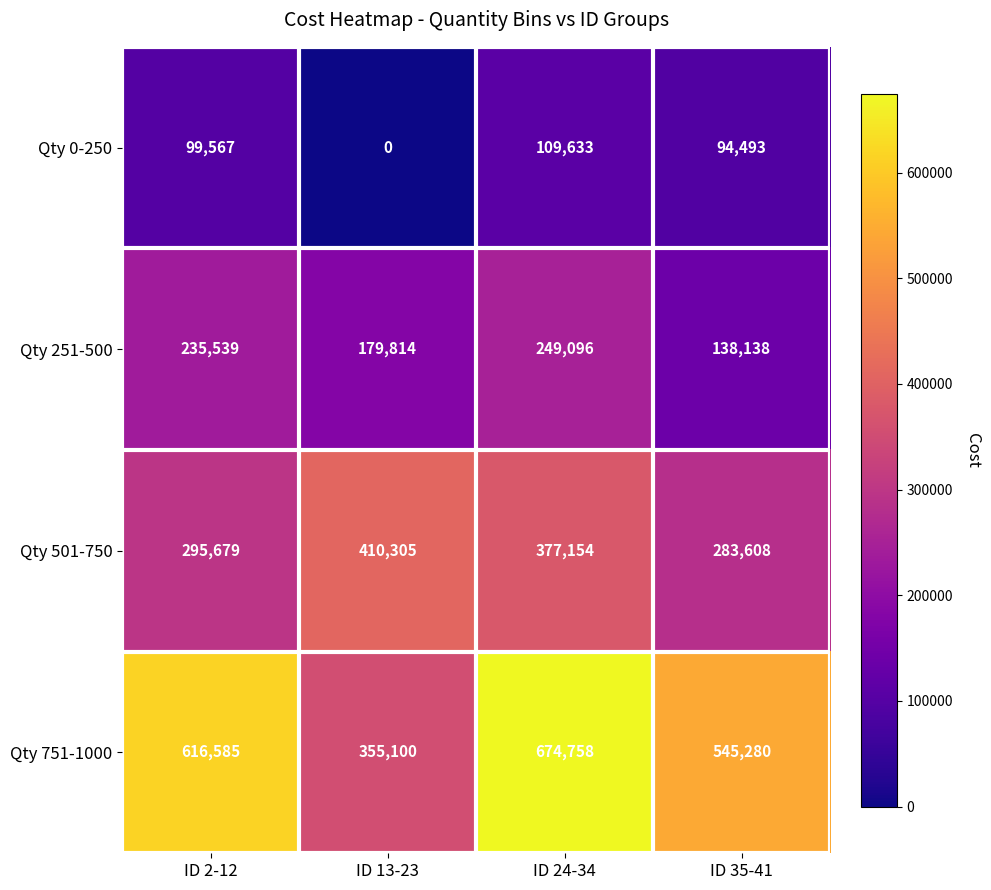

At ID 2-12, list the series in order from largest to smallest.

Qty 751-1000, Qty 501-750, Qty 251-500, Qty 0-250